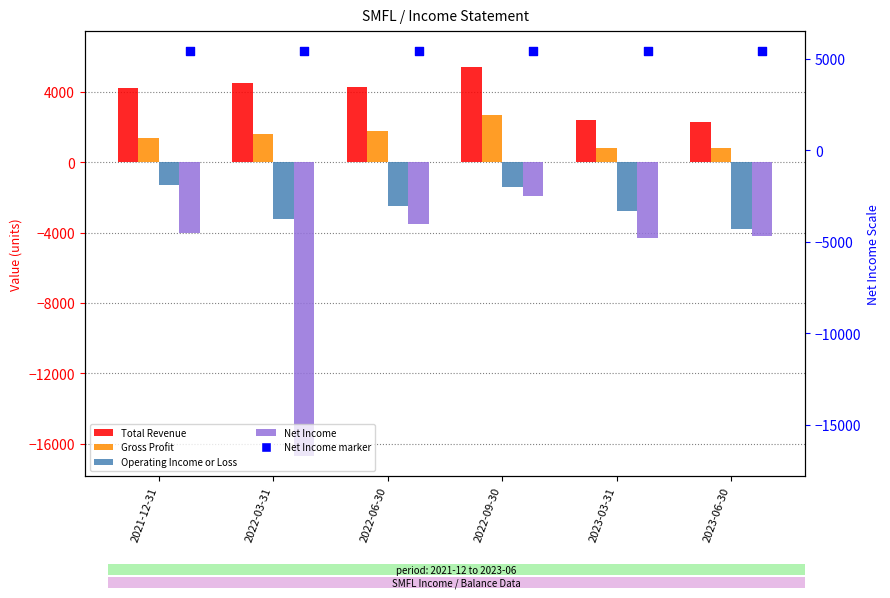

Which series reaches the minimum Y coordinate?

Net Income